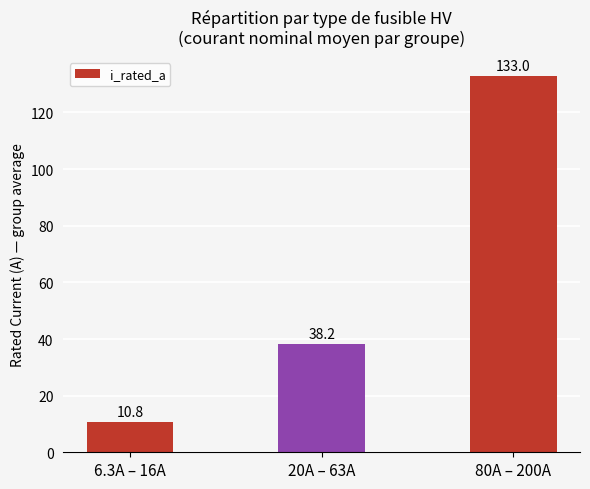

How many data points does each series have?

3